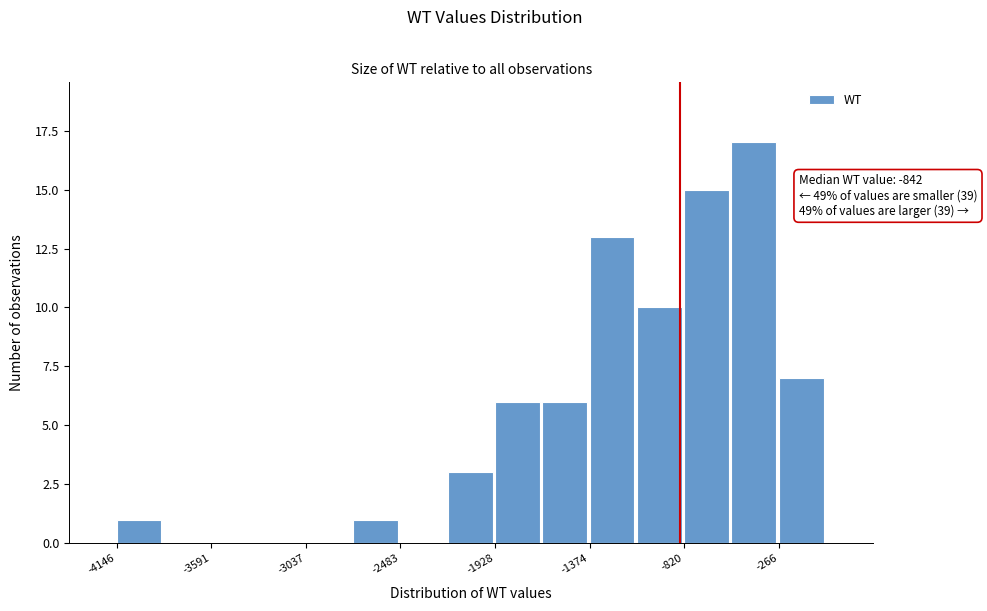

Around what value on the x-axis is the tallest bar? Give the approximate position of its centre, as read against the axis.

-400